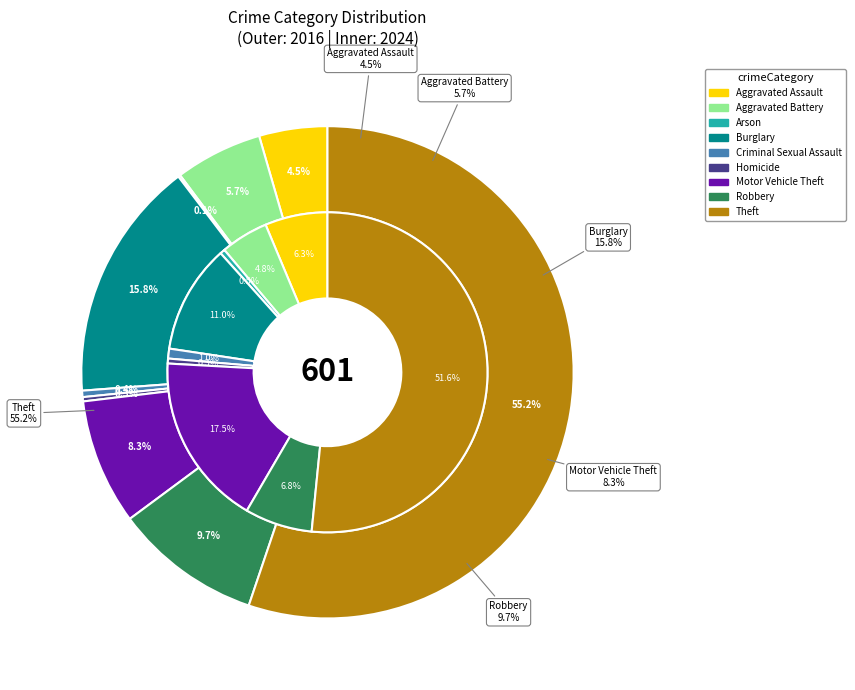

At 5, list the series in order from smallest to largest.

values_2016, values_2024